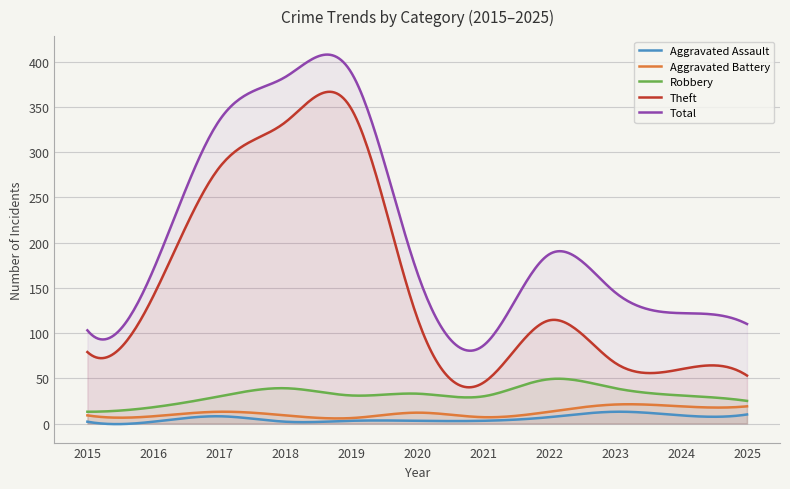

True or false: Aggravated Assault has more than 2 interior local peaks.

True